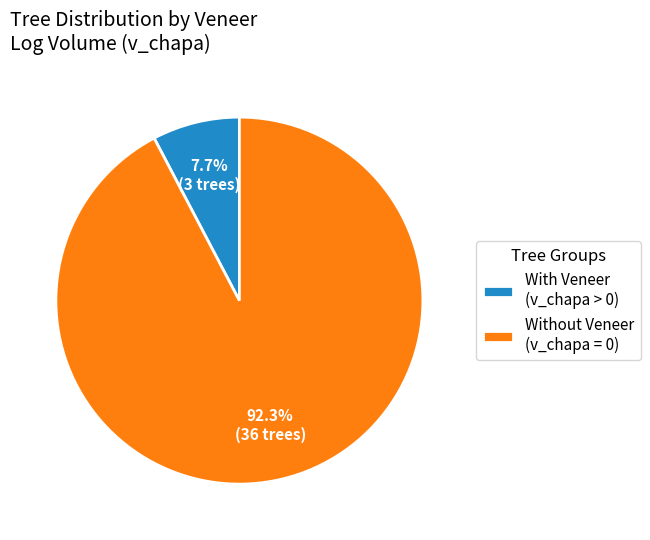

What is the ratio of the value at Without Veneer (v_chapa = 0) to the value at With Veneer (v_chapa > 0)?

12.0